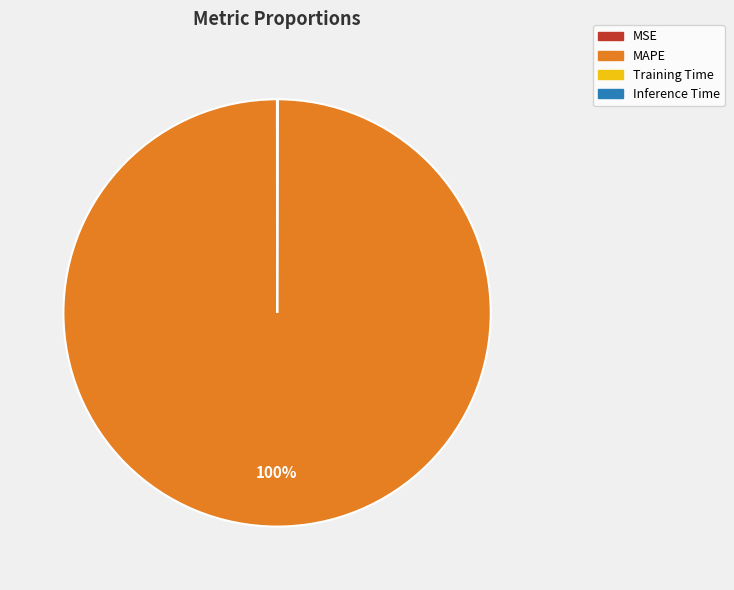

To the nearest percent, what percentage of the pie is MAPE?

100%